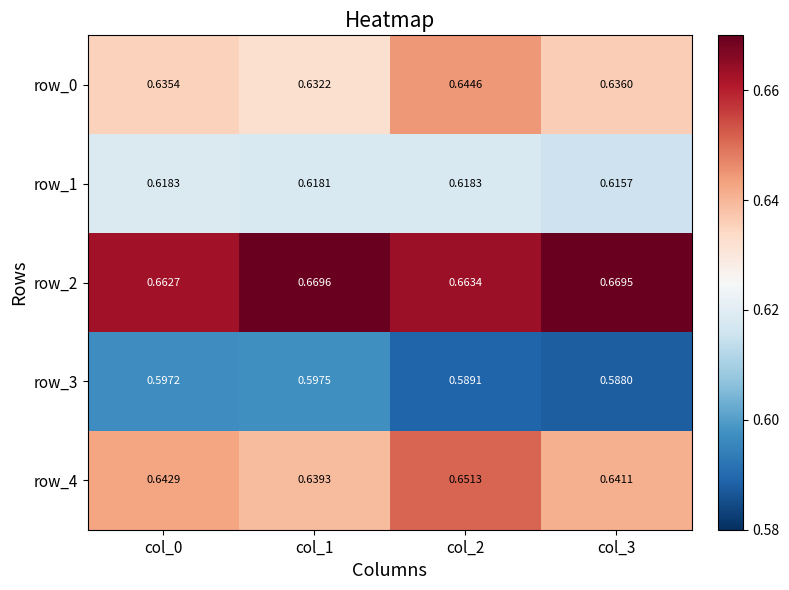

Is the value of row_0 at col_2 greater than the value of row_4 at col_3?

Yes